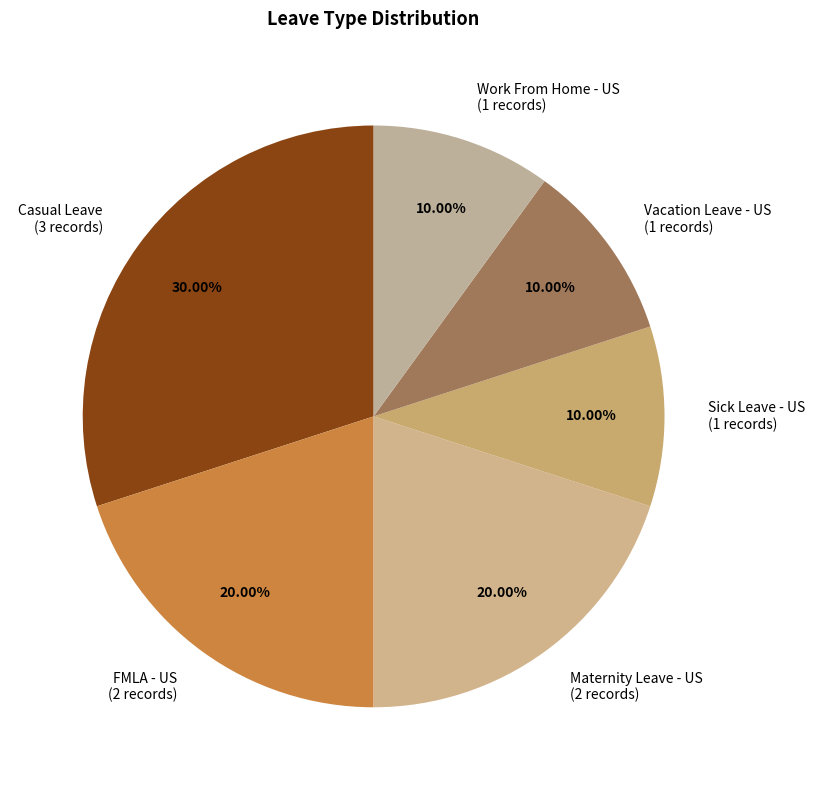

To the nearest percent, what percentage of the pie is Vacation Leave - US?

10%